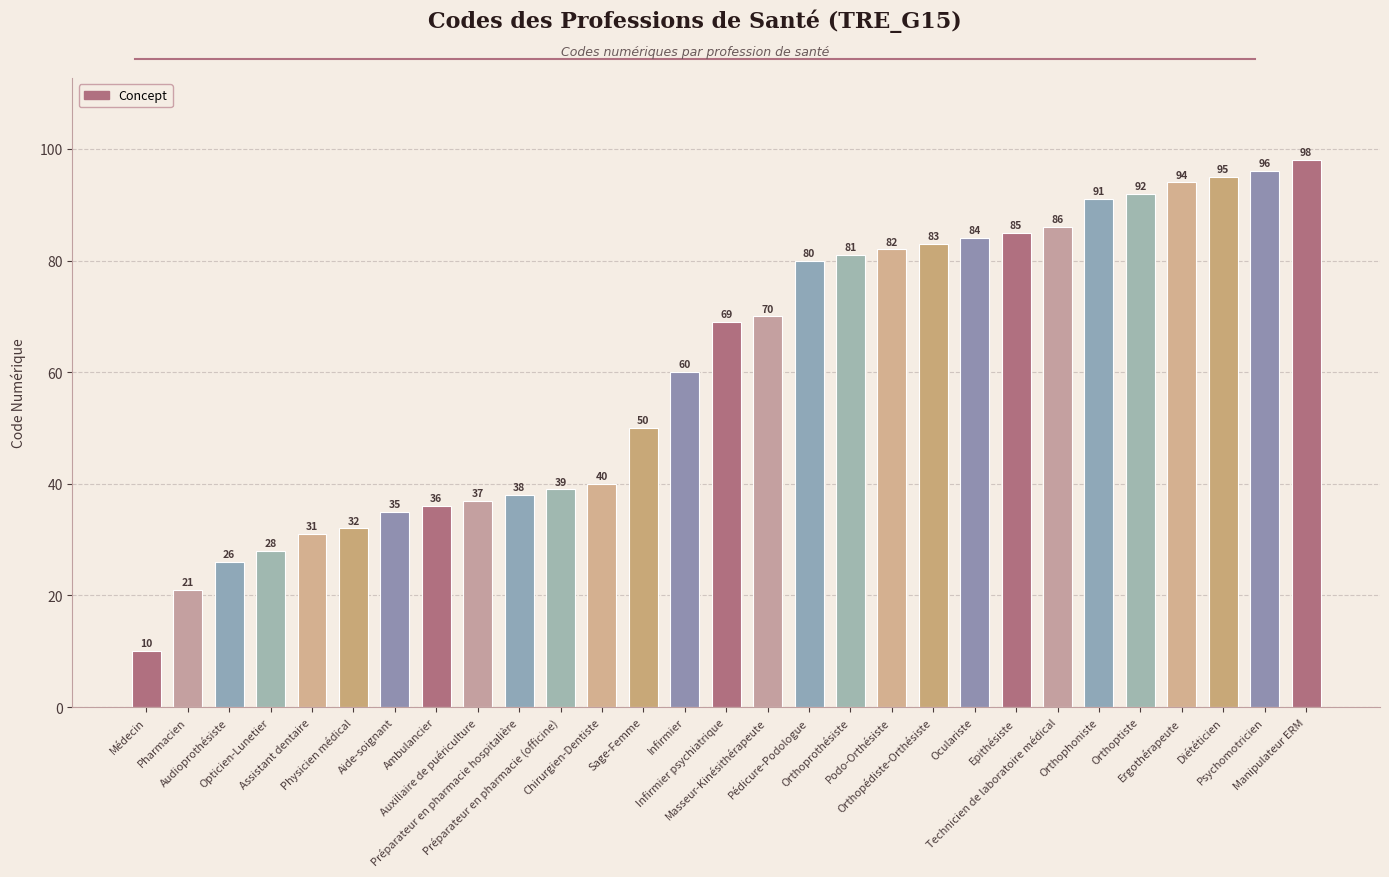

What is the difference between the second highest and second lowest values?

75